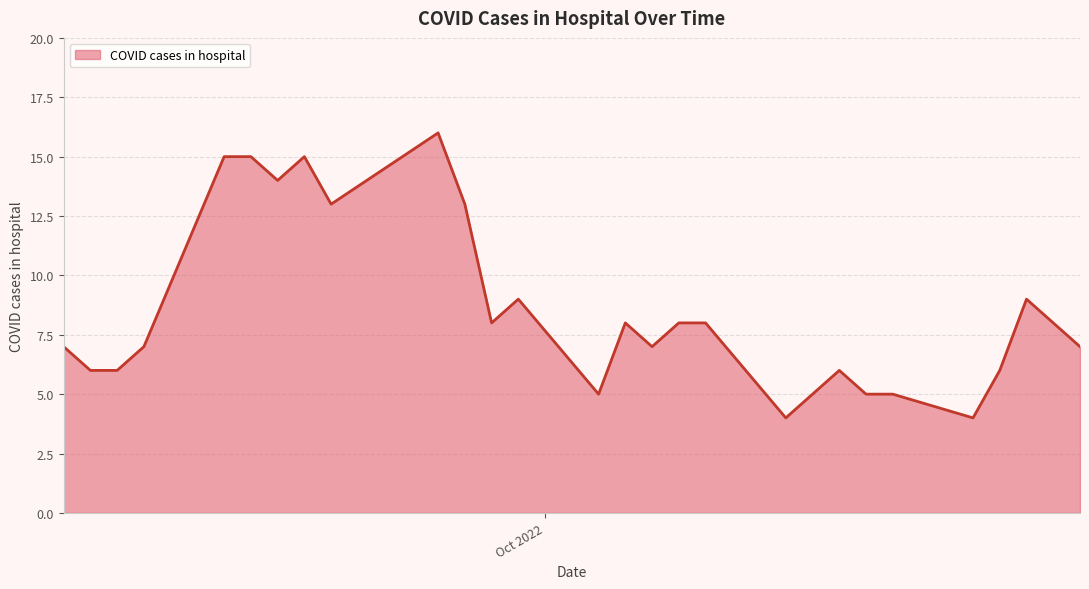

What is the difference between the maximum and minimum values?

12